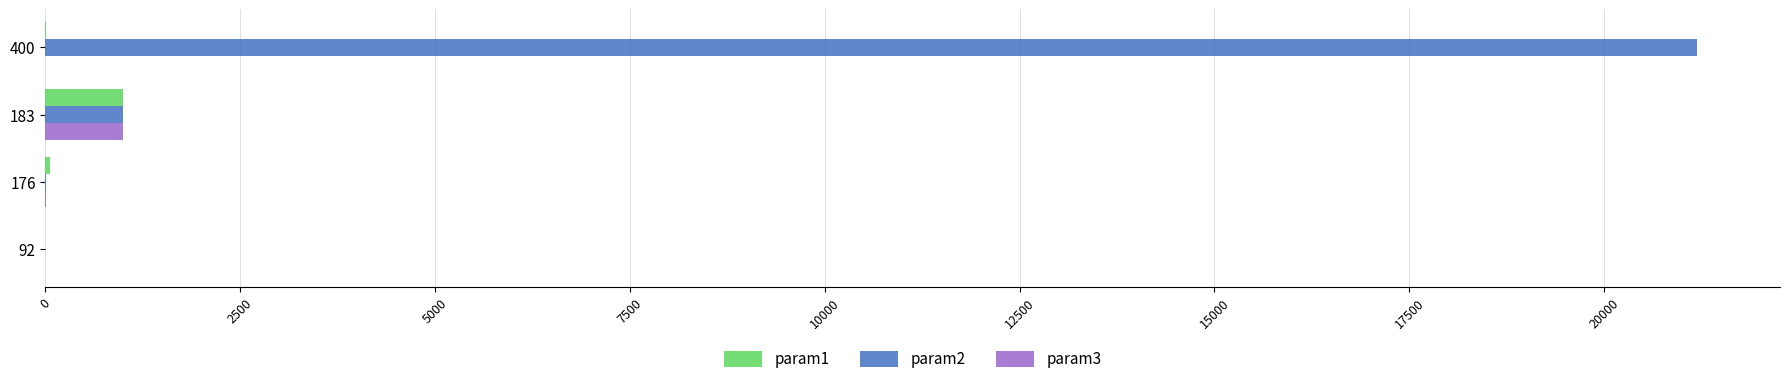

Is the value of param2 at 400 greater than the value of param3 at 400?

Yes